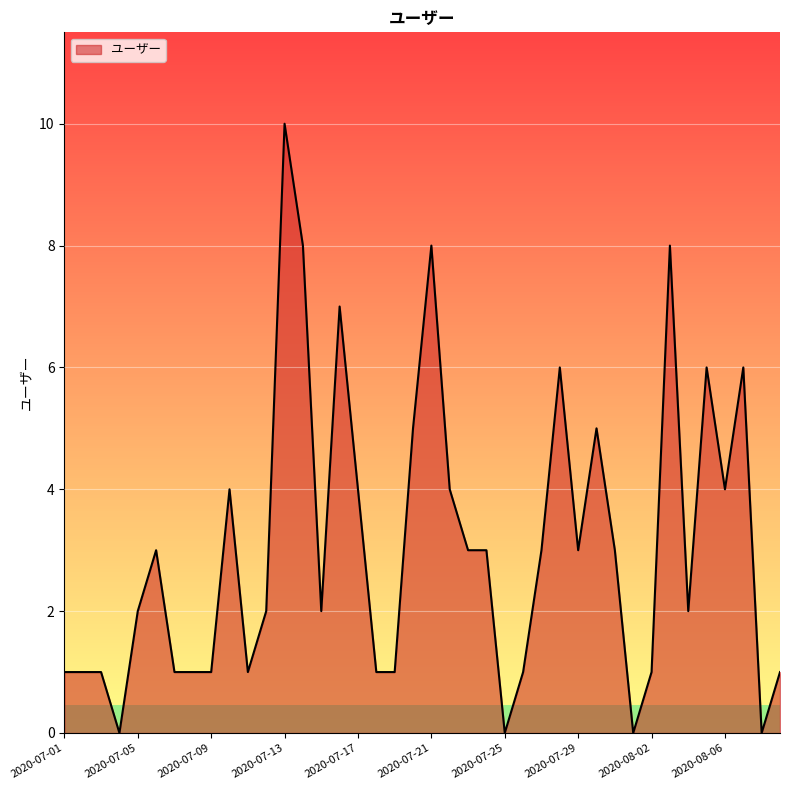

What is the greatest value displayed?

10